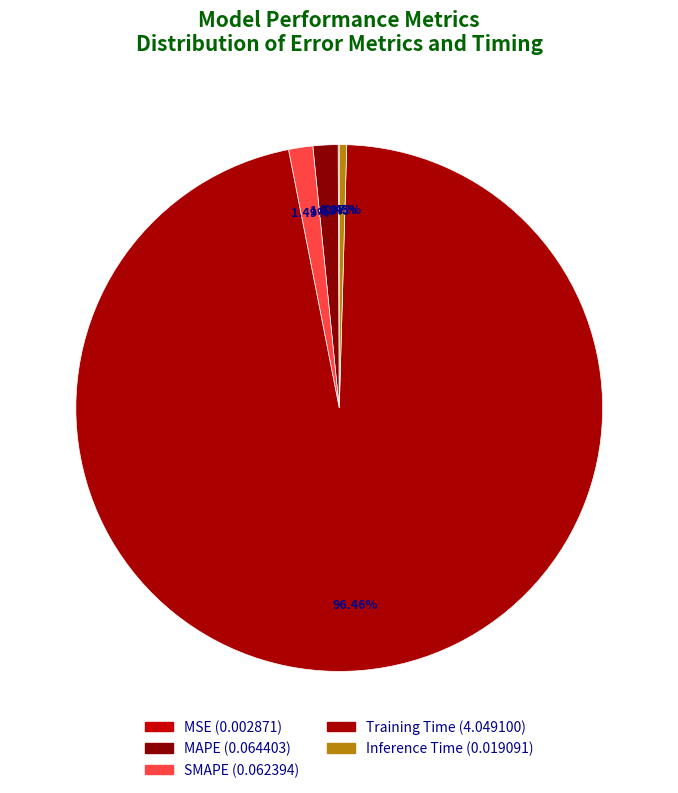

True or false: MSE accounts for 1% of the total.

False